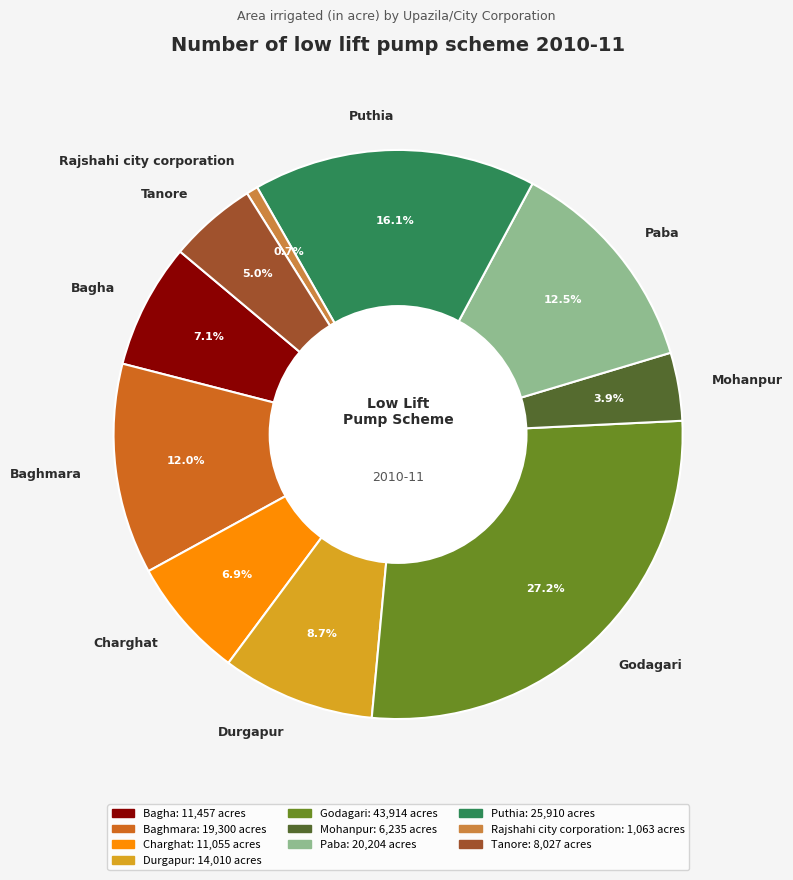

True or false: Durgapur accounts for 23% of the total.

False